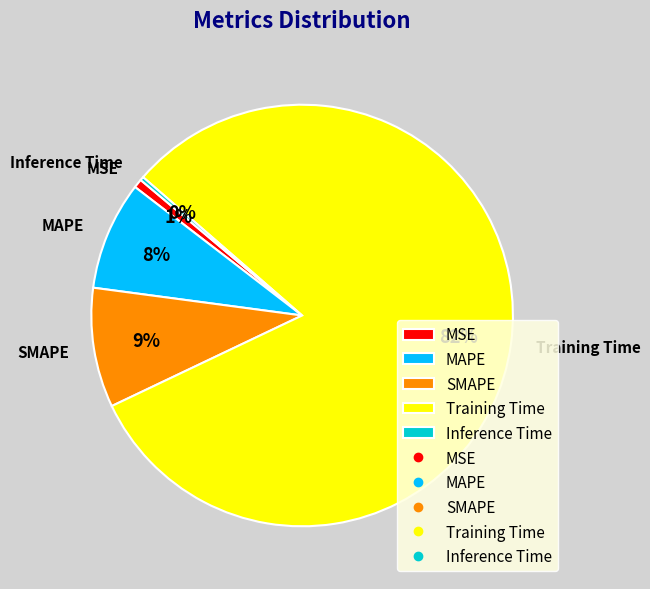

To the nearest percent, what is the combined percentage of Inference Time and Training Time?

82%